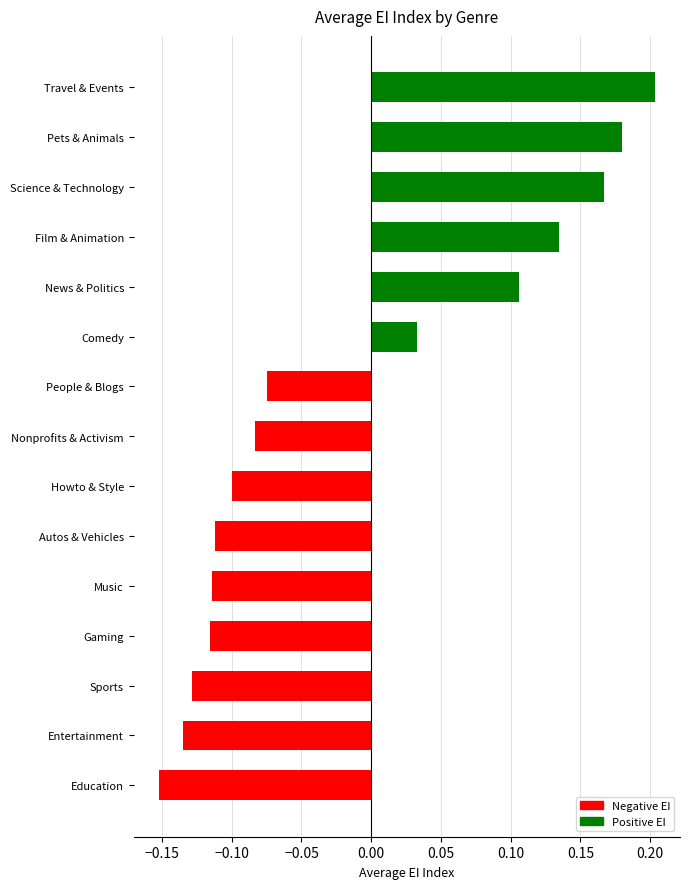

The chart shows a value of -0.2 at Gaming. True or false?

False